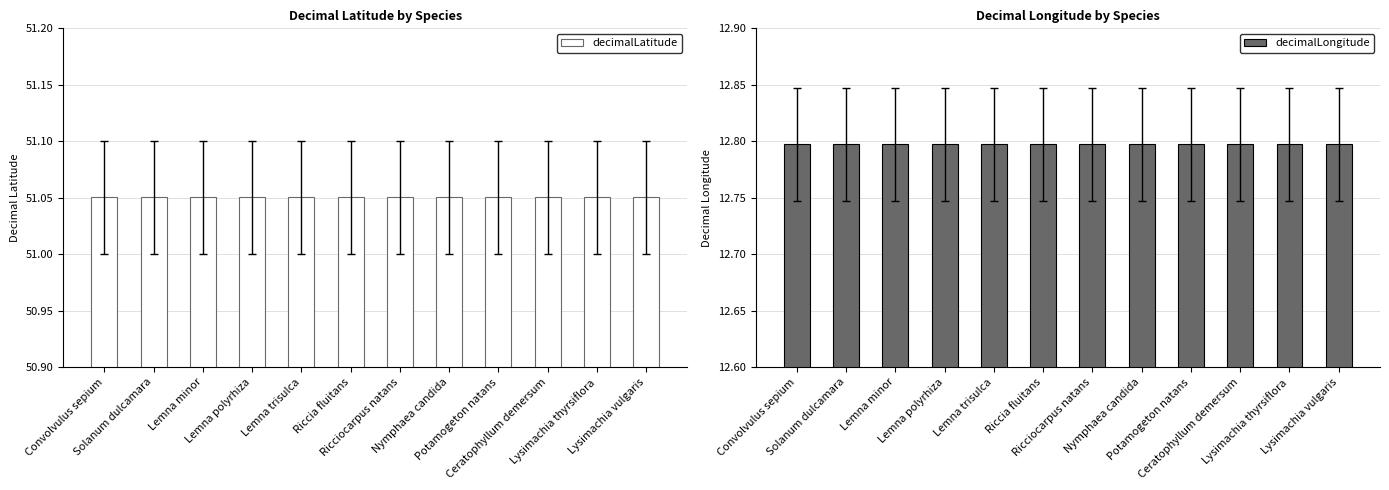

What is the label of the 1st bar from the right?

Lysimachia vulgaris